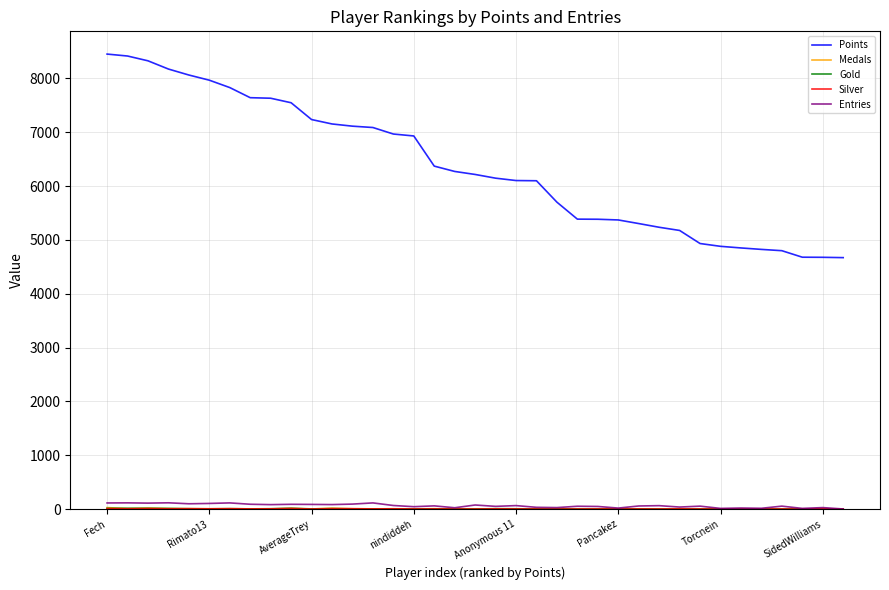

Which series has the widest spread of values?

Points